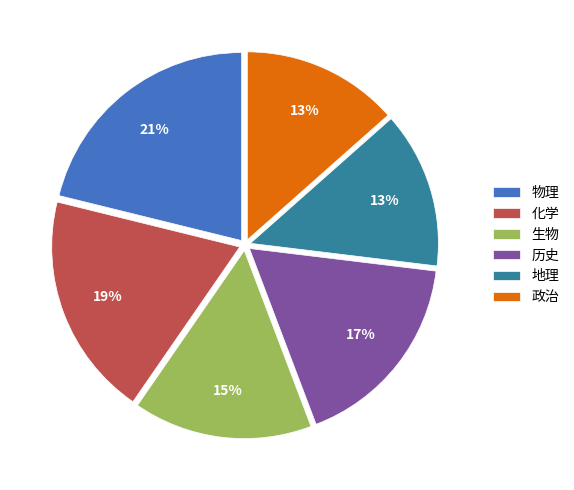

Between 物理 and 地理, which is larger?

物理